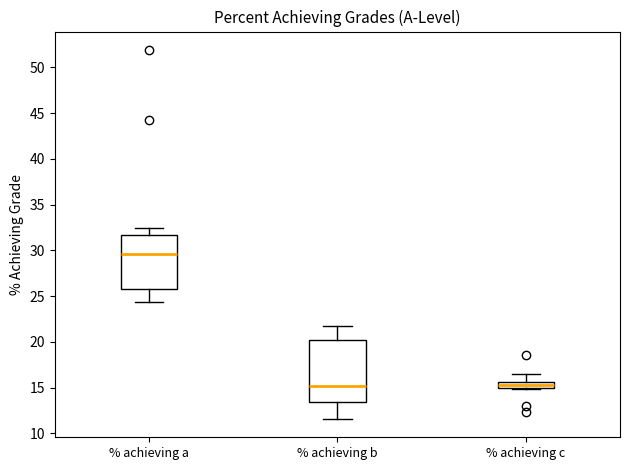

Which box is the tallest, from its lower edge to its upper edge?

% achieving b